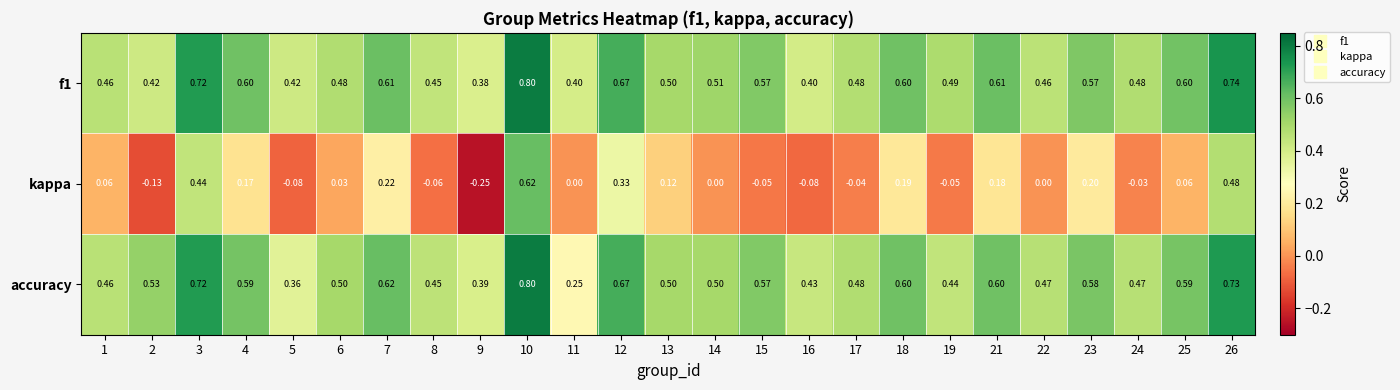

Is the value of accuracy at 2 greater than the value of f1 at 4?

No